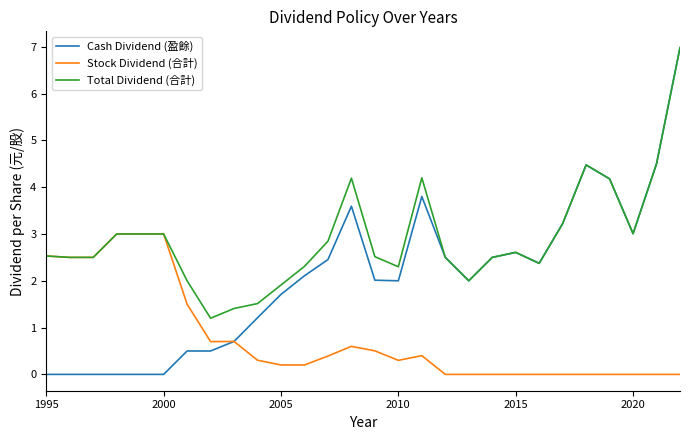

Does the chart have visible grid lines?

No